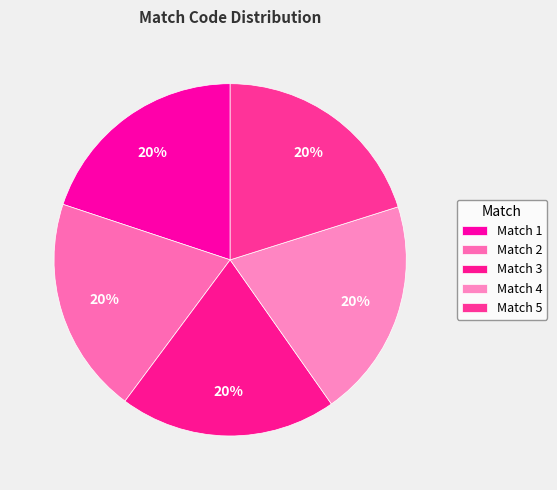

Count the number of slices in the pie.

5